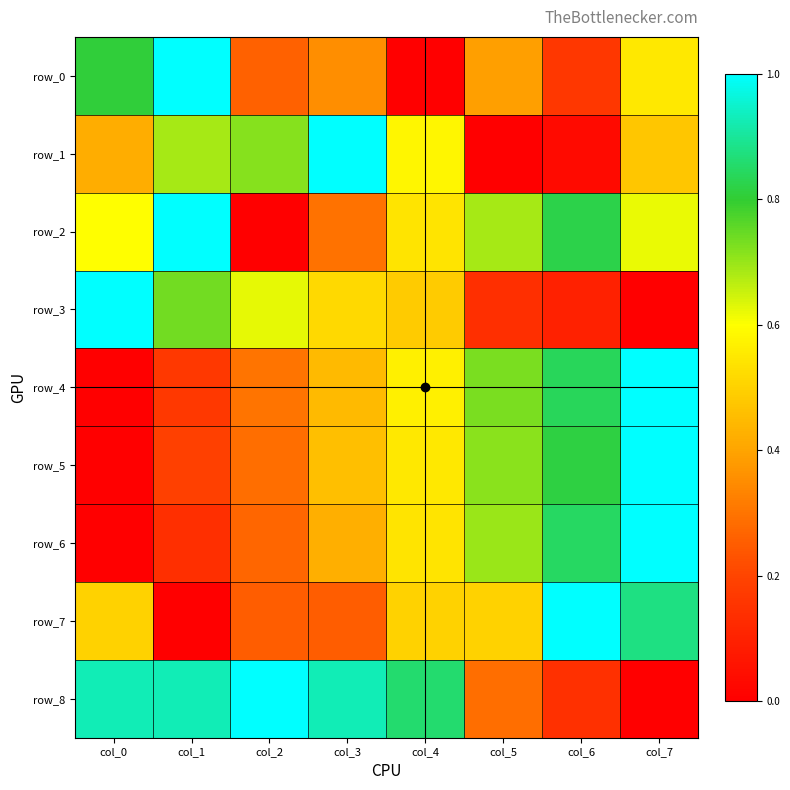

List the labels in order of row_2 value, smallest first.

col_2, col_3, col_4, col_0, col_7, col_5, col_6, col_1